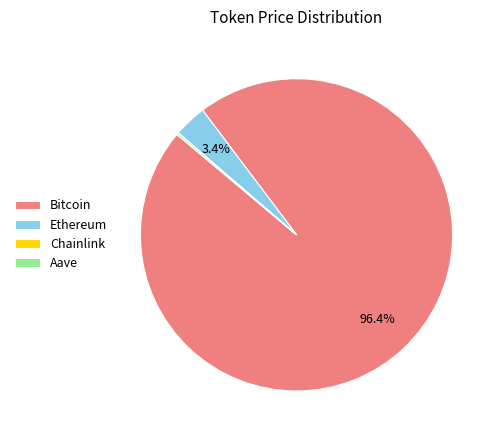

True or false: Bitcoin accounts for 96% of the total.

True